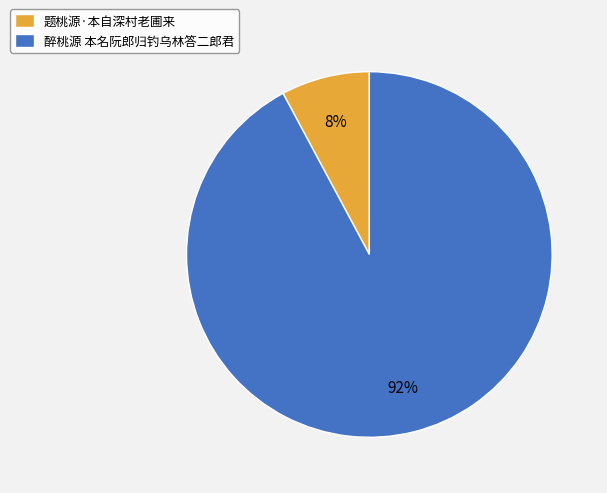

Does any single category account for the majority?

Yes